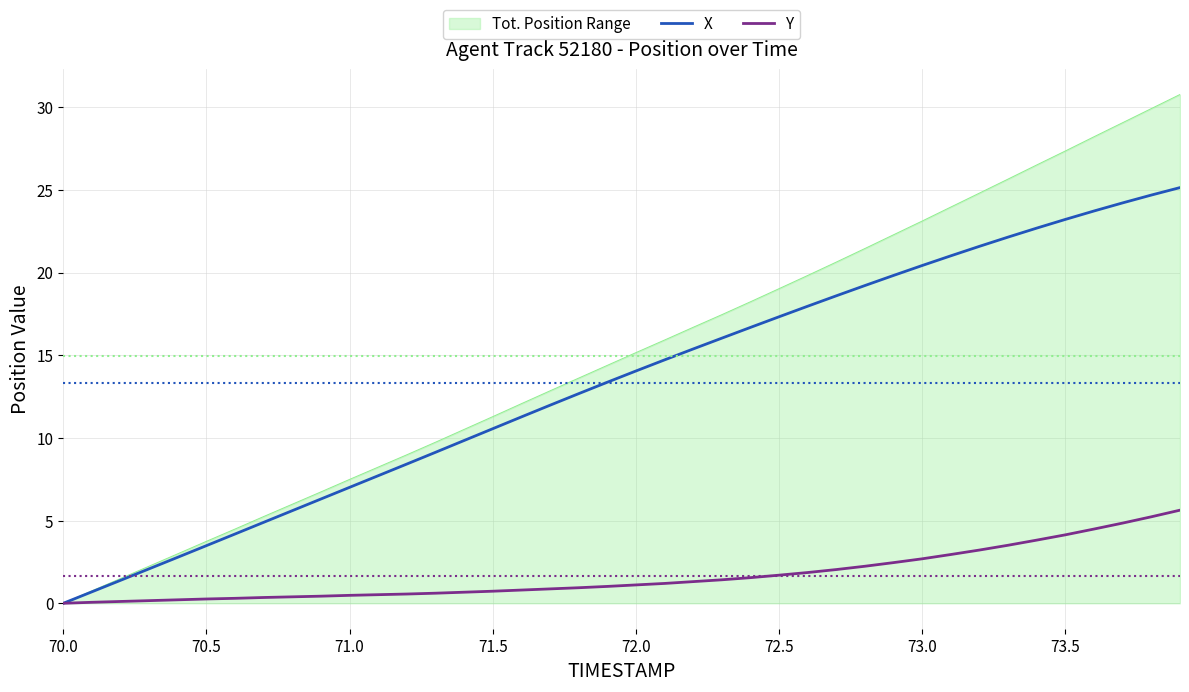

What is the difference between the maximum and minimum values in the X series?

25.1